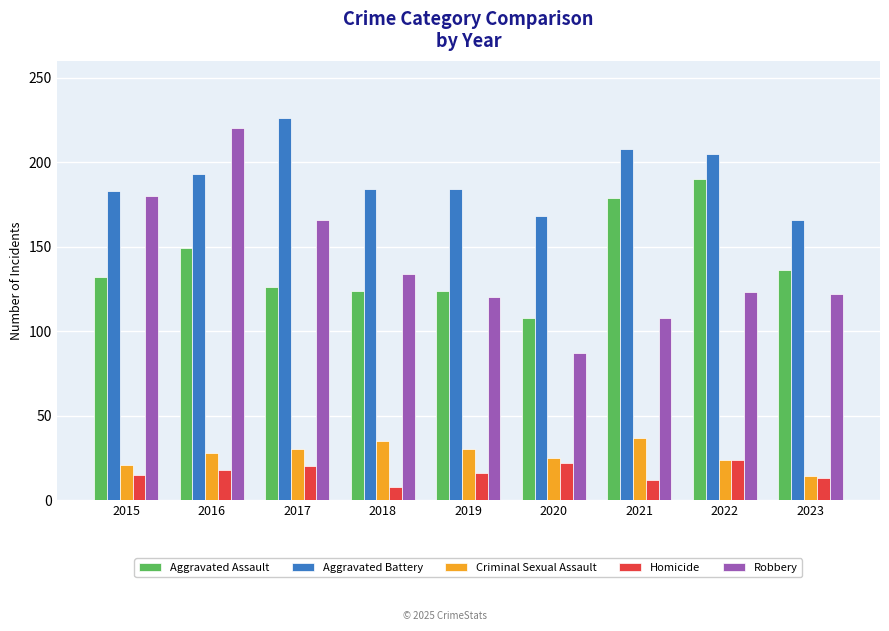

List the series in order of their peak value, lowest first.

Homicide, Criminal Sexual Assault, Aggravated Assault, Robbery, Aggravated Battery